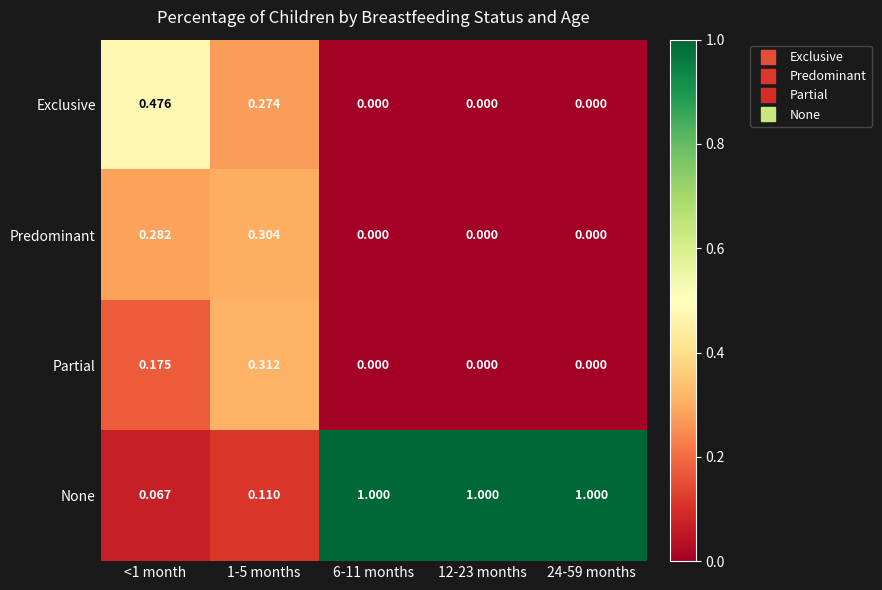

At <1 month, list the series in order from largest to smallest.

Exclusive, Predominant, Partial, None